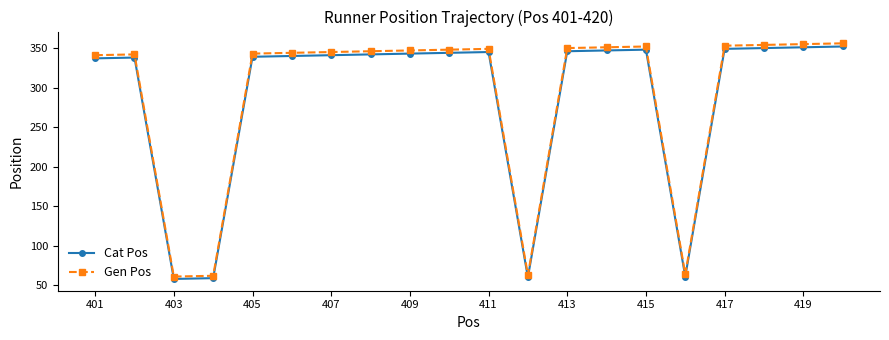

True or false: Gen Pos and Cat Pos cross at least once.

False